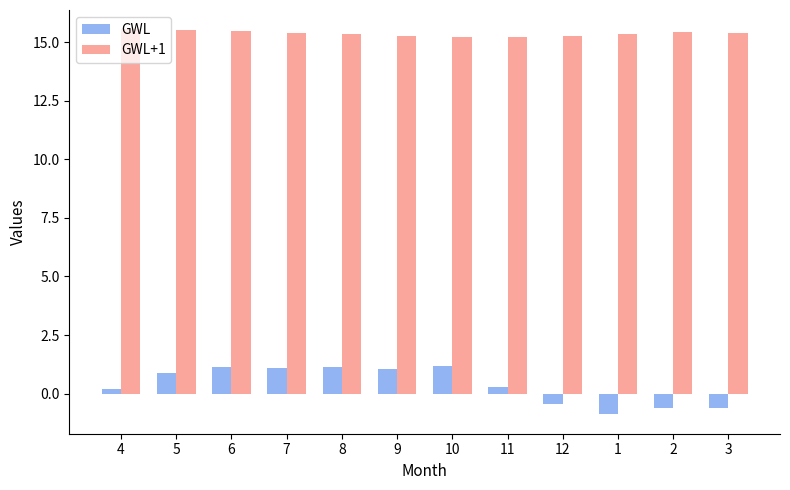

How many bars are there in each group?

2